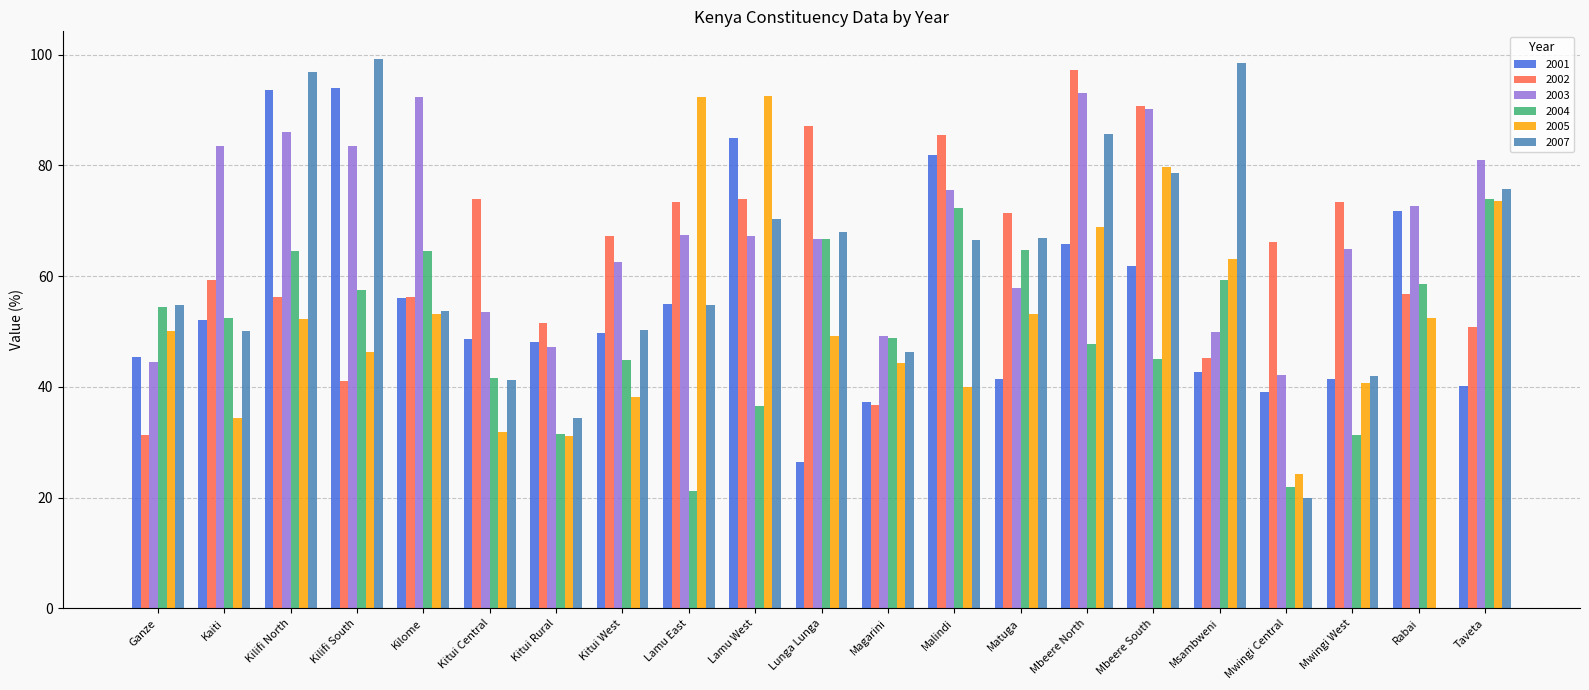

Which series has the largest total across all categories?

2003